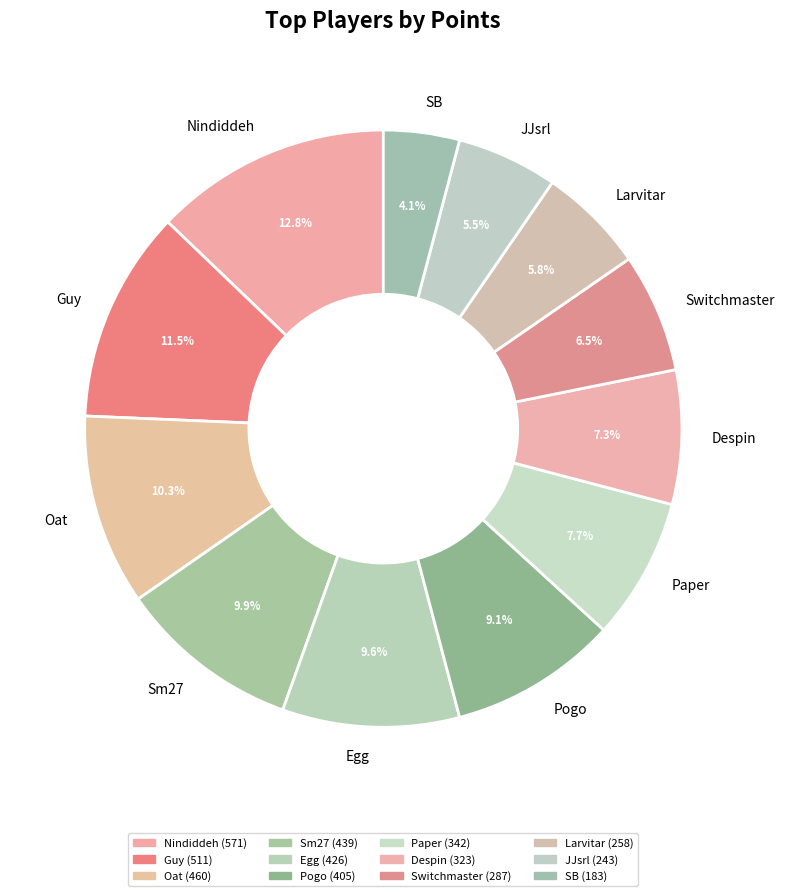

Which slice is the largest?

Nindiddeh